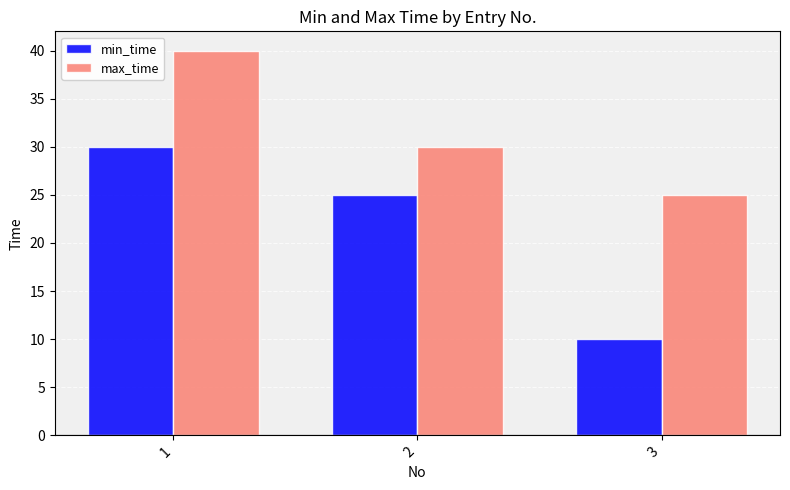

Reading left to right, list all the values displayed in this chart.

min_time: 1=30	2=25	3=10
max_time: 1=40	2=30	3=25